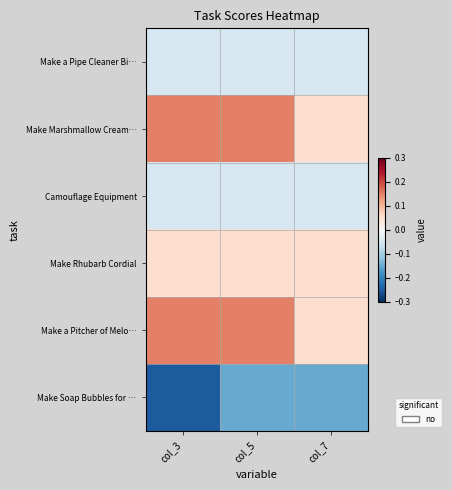

What is the total value across all series at col_7?

-0.1